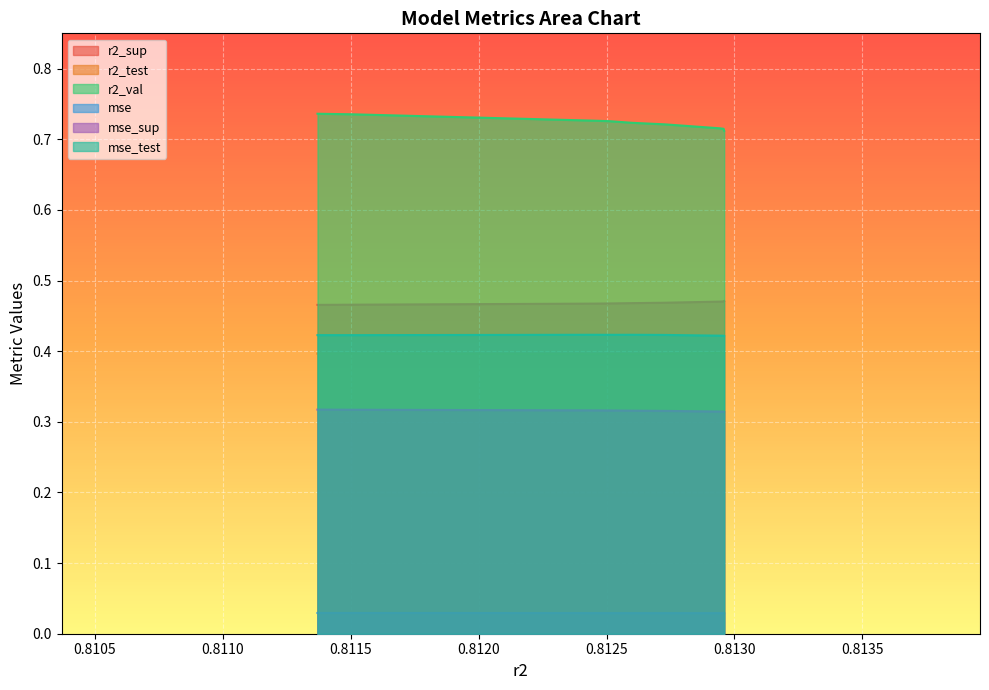

The value of r2_val at model_3_45_1 is 1.3. True or false?

False